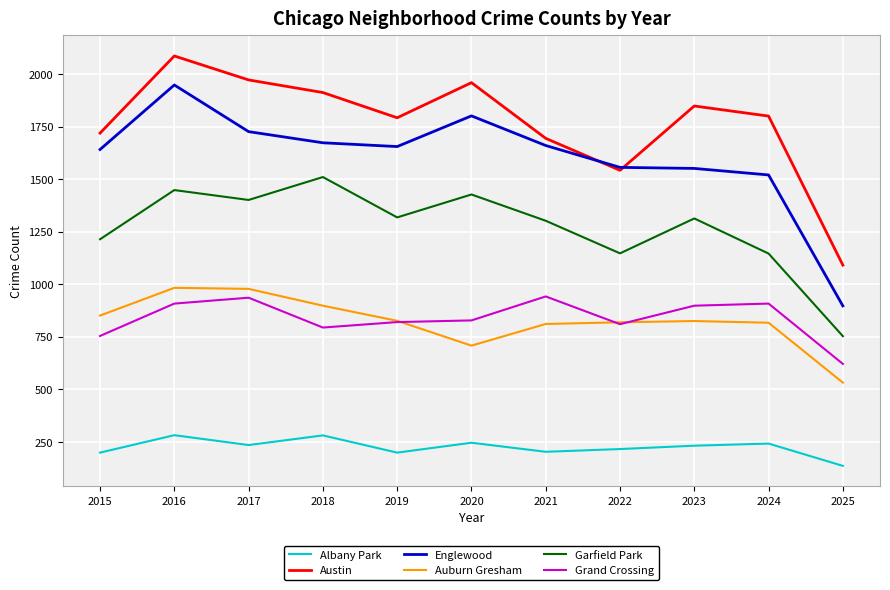

Count the number of data series in this chart.

6